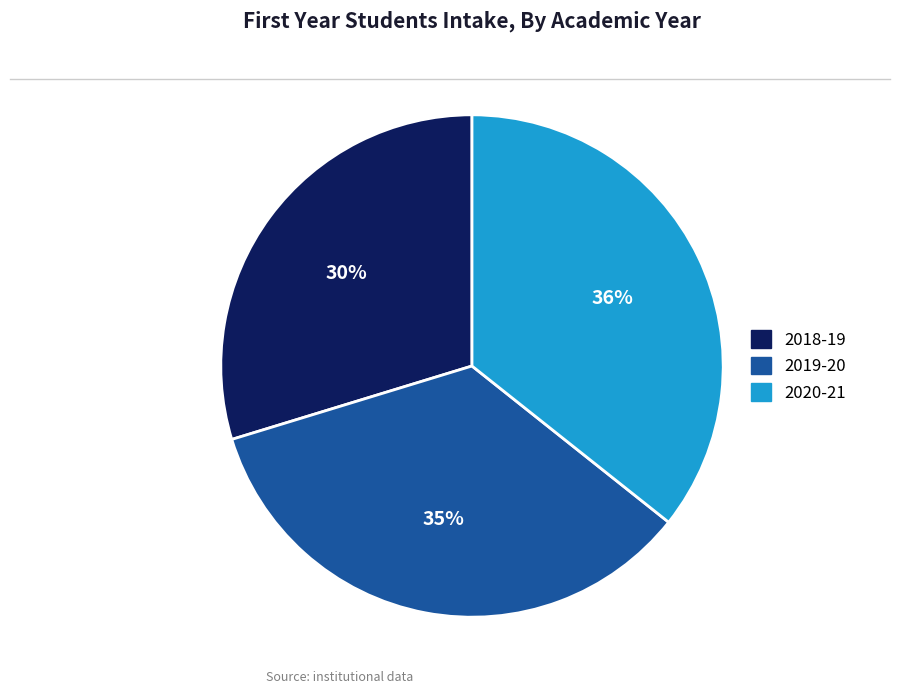

Is it true that 2019-20 is 35% of the pie?

True